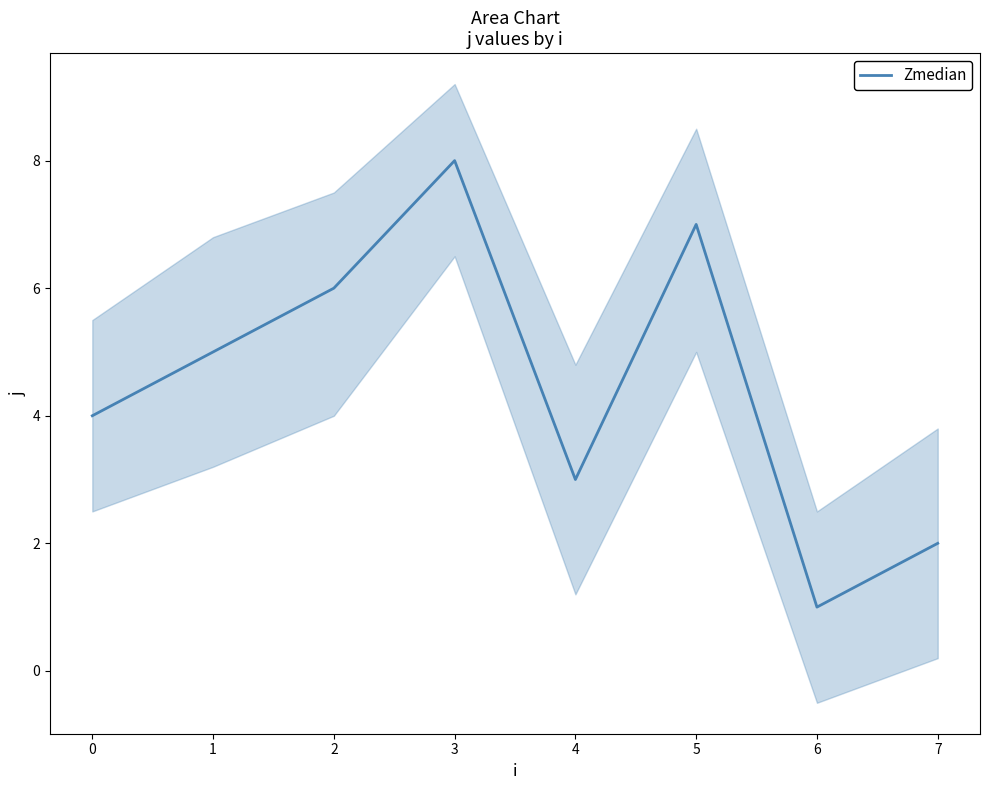

How many values are below 5?

4